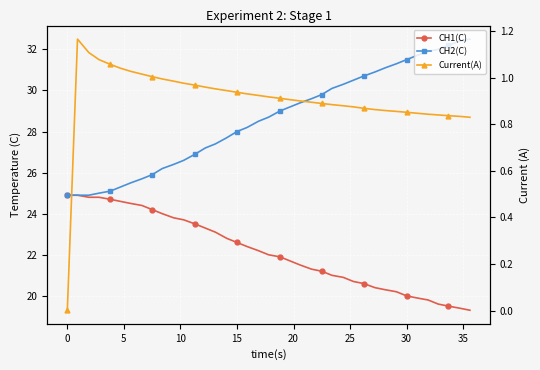

What is the average value of the Current(A) series?

0.9